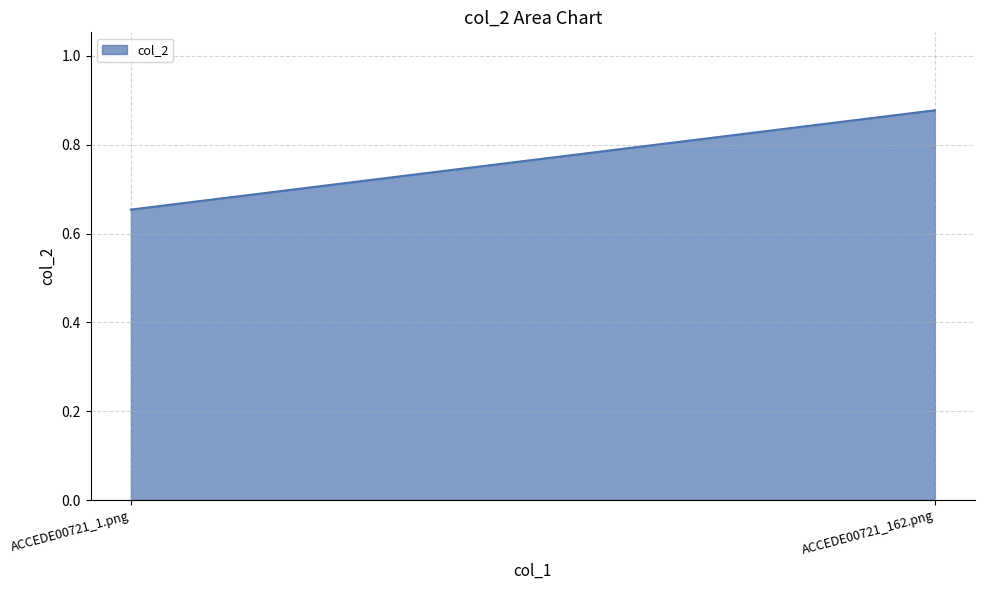

What position from the right is ACCEDE00721_1.png?

2